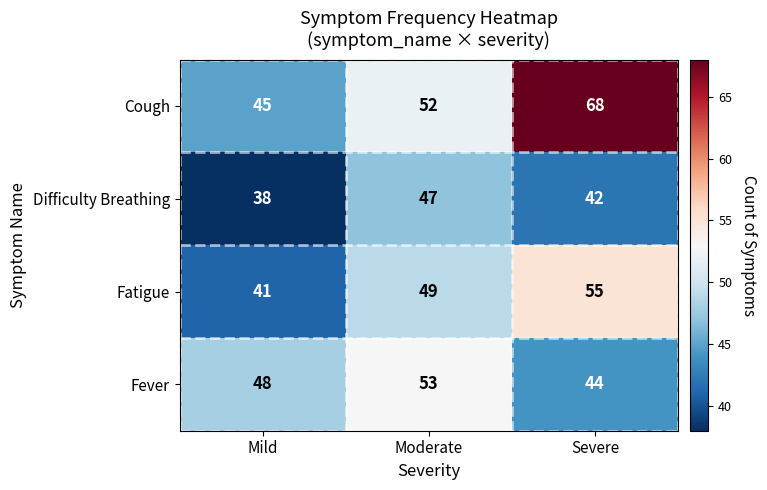

What value does the Cough series have at Moderate?

52